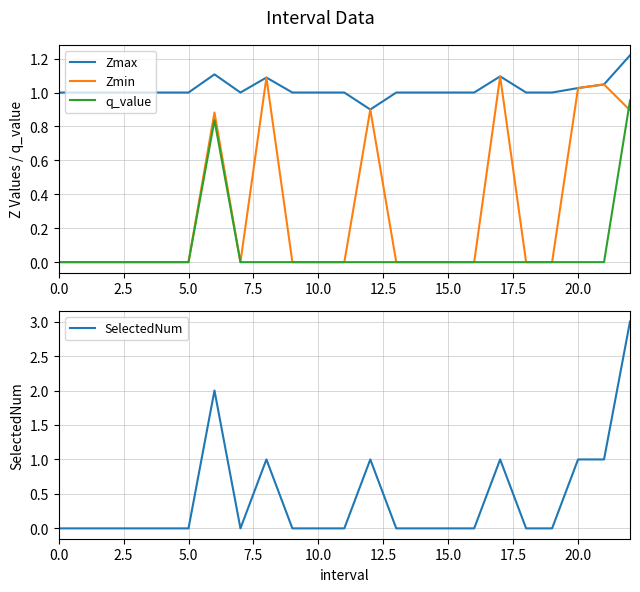

Does the chart have visible grid lines?

Yes